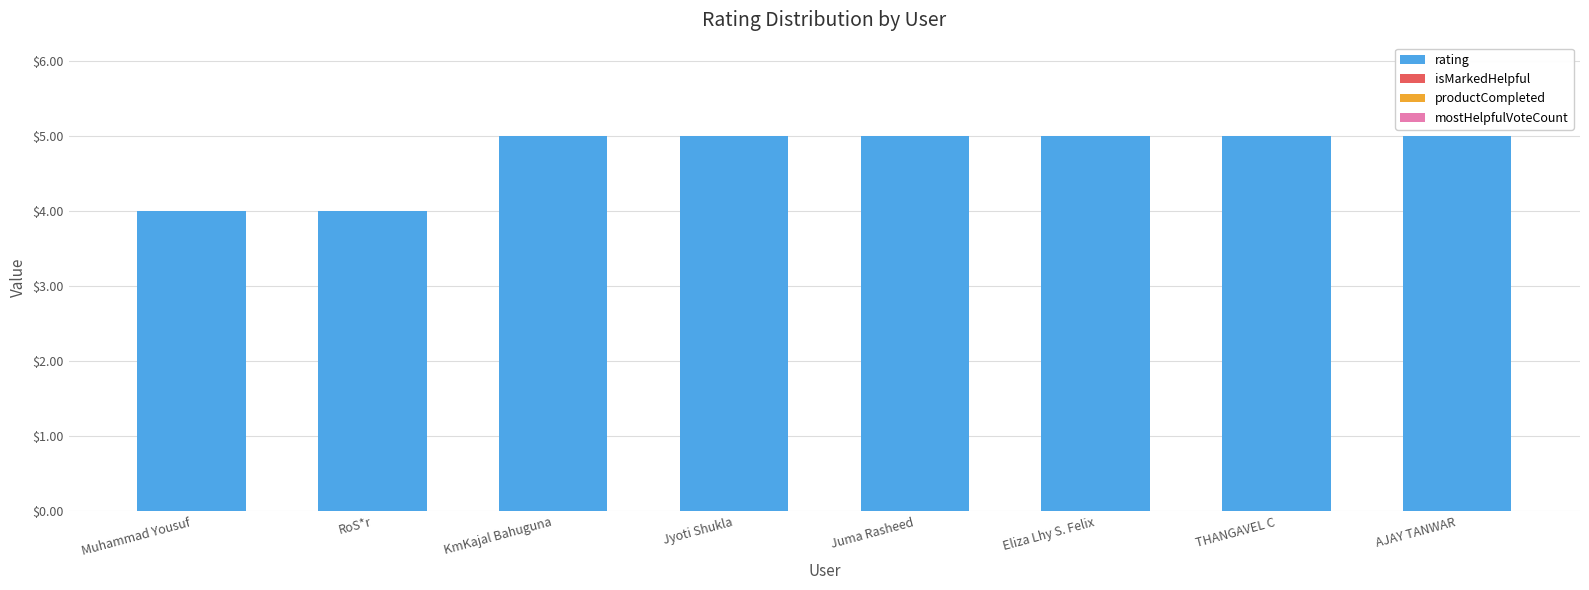

Reading left to right, what are all the values shown in this chart?

Muhammad Yousuf=4	RoS*r=4	KmKajal Bahuguna=5	Jyoti Shukla=5	Juma Rasheed=5	Eliza Lhy S. Felix=5	THANGAVEL C=5	AJAY TANWAR=5